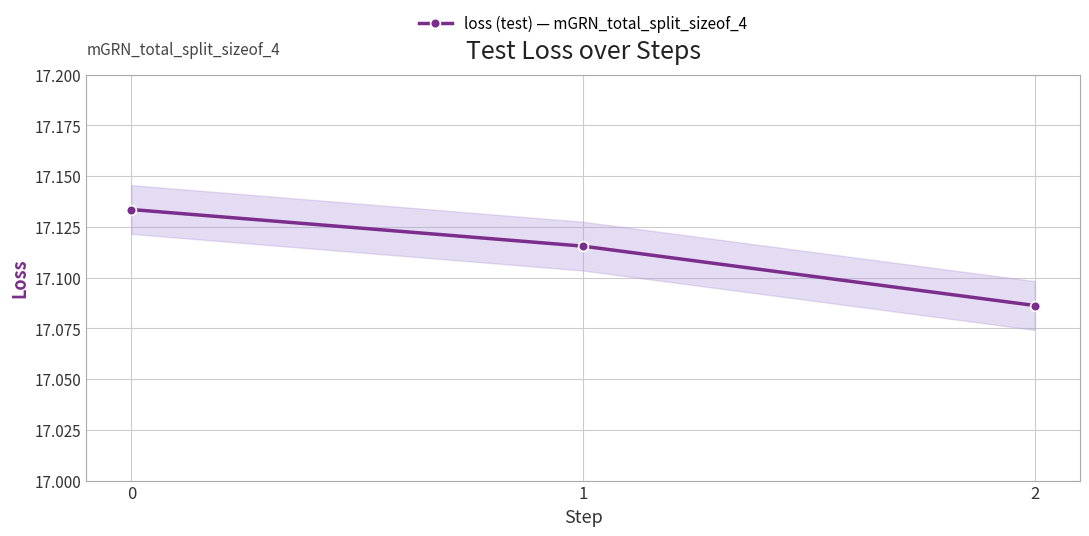

Approximately how many times larger is the value at 0 compared to 2?

1.0